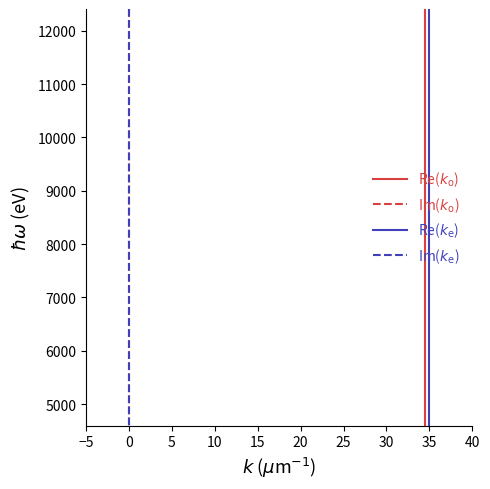

Reading right to left, what are all the values shown in this chart?

Re($k_\mathrm{o}$): 4595.2	4865.5	5169.6	5394.3	5639.5	5908.1	6203.5	6530.0	6892.8	7298.2	7754.4	8271.3	8706.7	9190.4	9731.0	10339.2	10788.7	11279.1	11816.2	12407.0
Im($k_\mathrm{o}$): 4595.2	4865.5	5169.6	5394.3	5639.5	5908.1	6203.5	6530.0	6892.8	7298.2	7754.4	8271.3	8706.7	9190.4	9731.0	10339.2	10788.7	11279.1	11816.2	12407.0
Re($k_\mathrm{e}$): 4595.2	4865.5	5169.6	5394.3	5639.5	5908.1	6203.5	6530.0	6892.8	7298.2	7754.4	8271.3	8706.7	9190.4	9731.0	10339.2	10788.7	11279.1	11816.2	12407.0
Im($k_\mathrm{e}$): 4595.2	4865.5	5169.6	5394.3	5639.5	5908.1	6203.5	6530.0	6892.8	7298.2	7754.4	8271.3	8706.7	9190.4	9731.0	10339.2	10788.7	11279.1	11816.2	12407.0